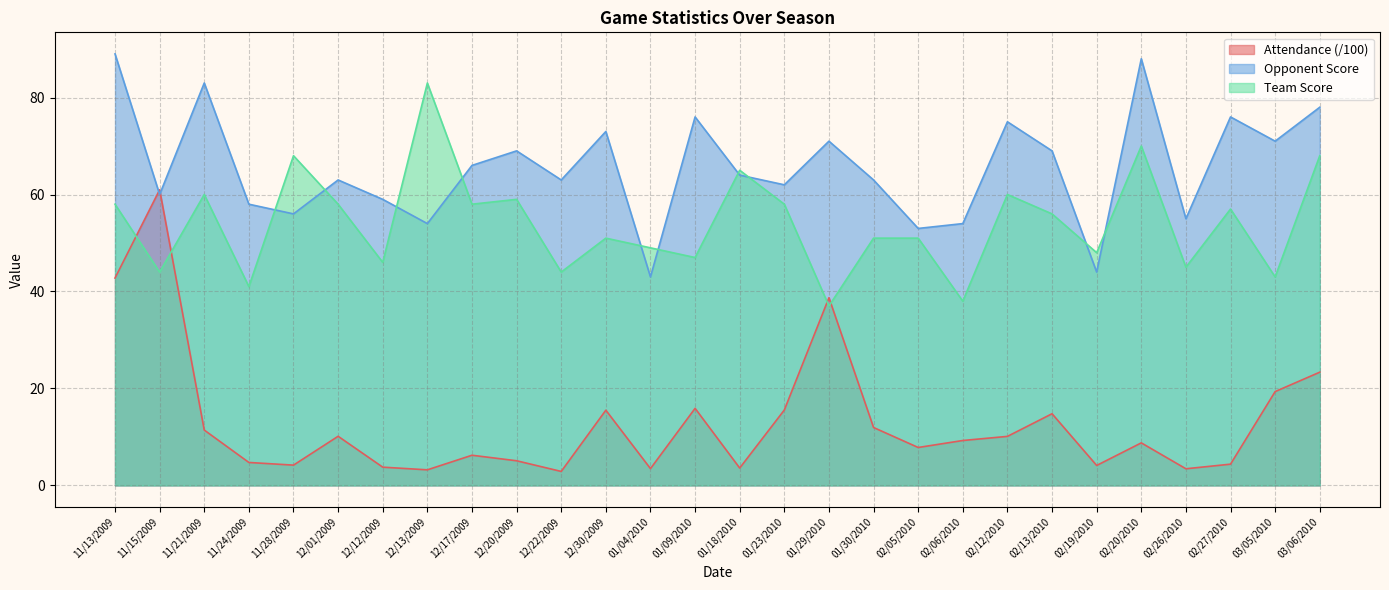

At which label is Team Score closest to 60?

11/21/2009